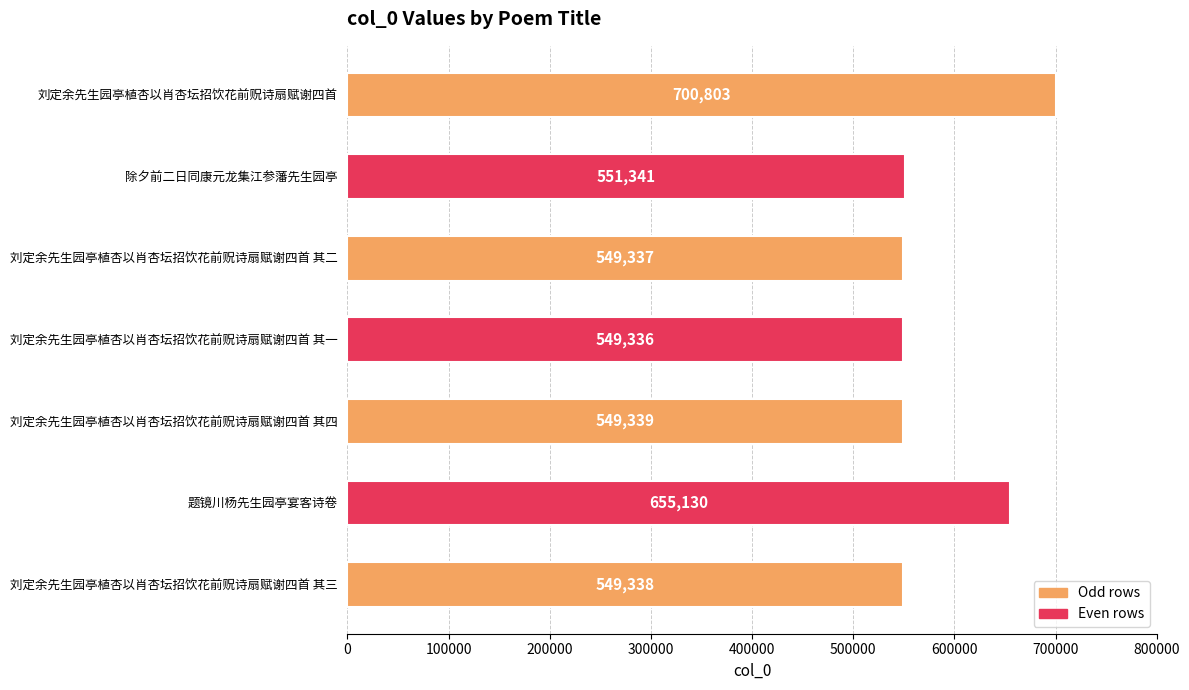

The chart shows a value of 549337 at 刘定余先生园亭植杏以肖杏坛招饮花前贶诗扇赋谢四首 其二. True or false?

True